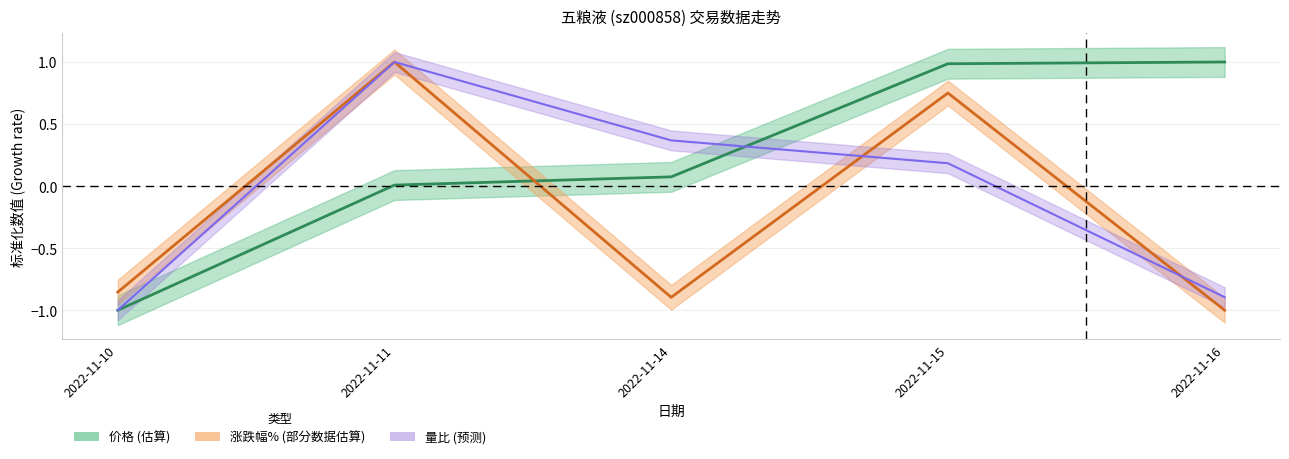

The value of 价格 at 2022-11-16 is 1.0. True or false?

True